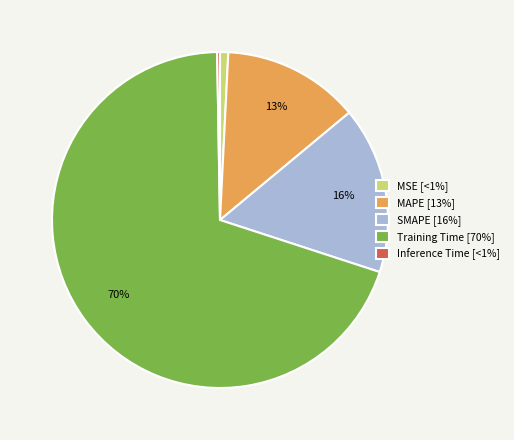

Which has a higher value, MSE [<1%] or SMAPE [16%]?

SMAPE [16%]